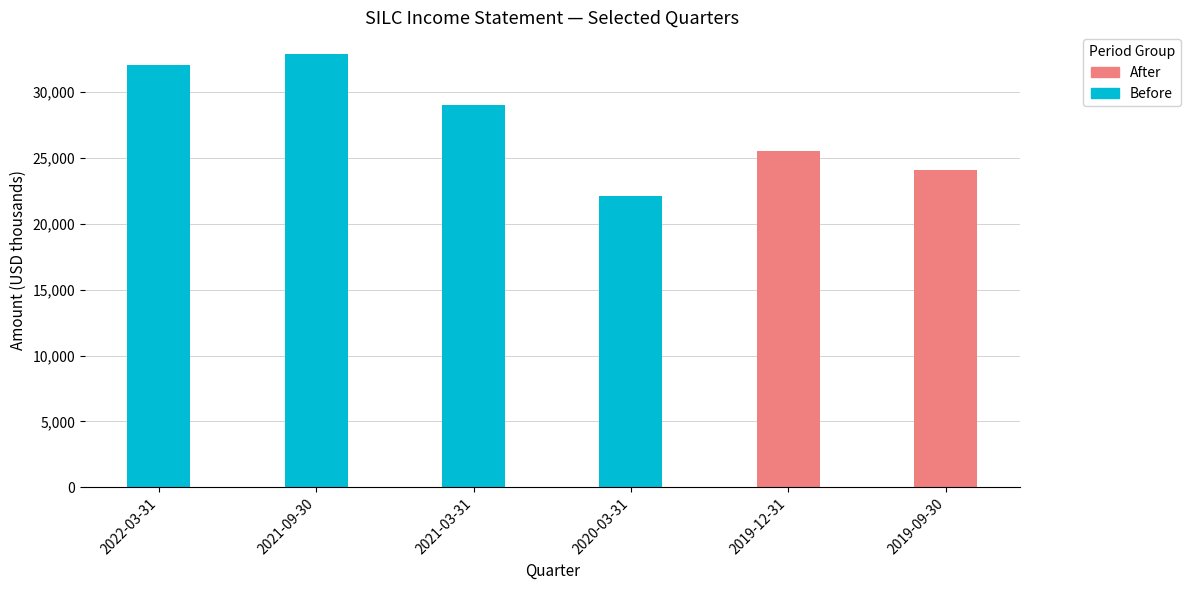

How many values are below 29000?

3